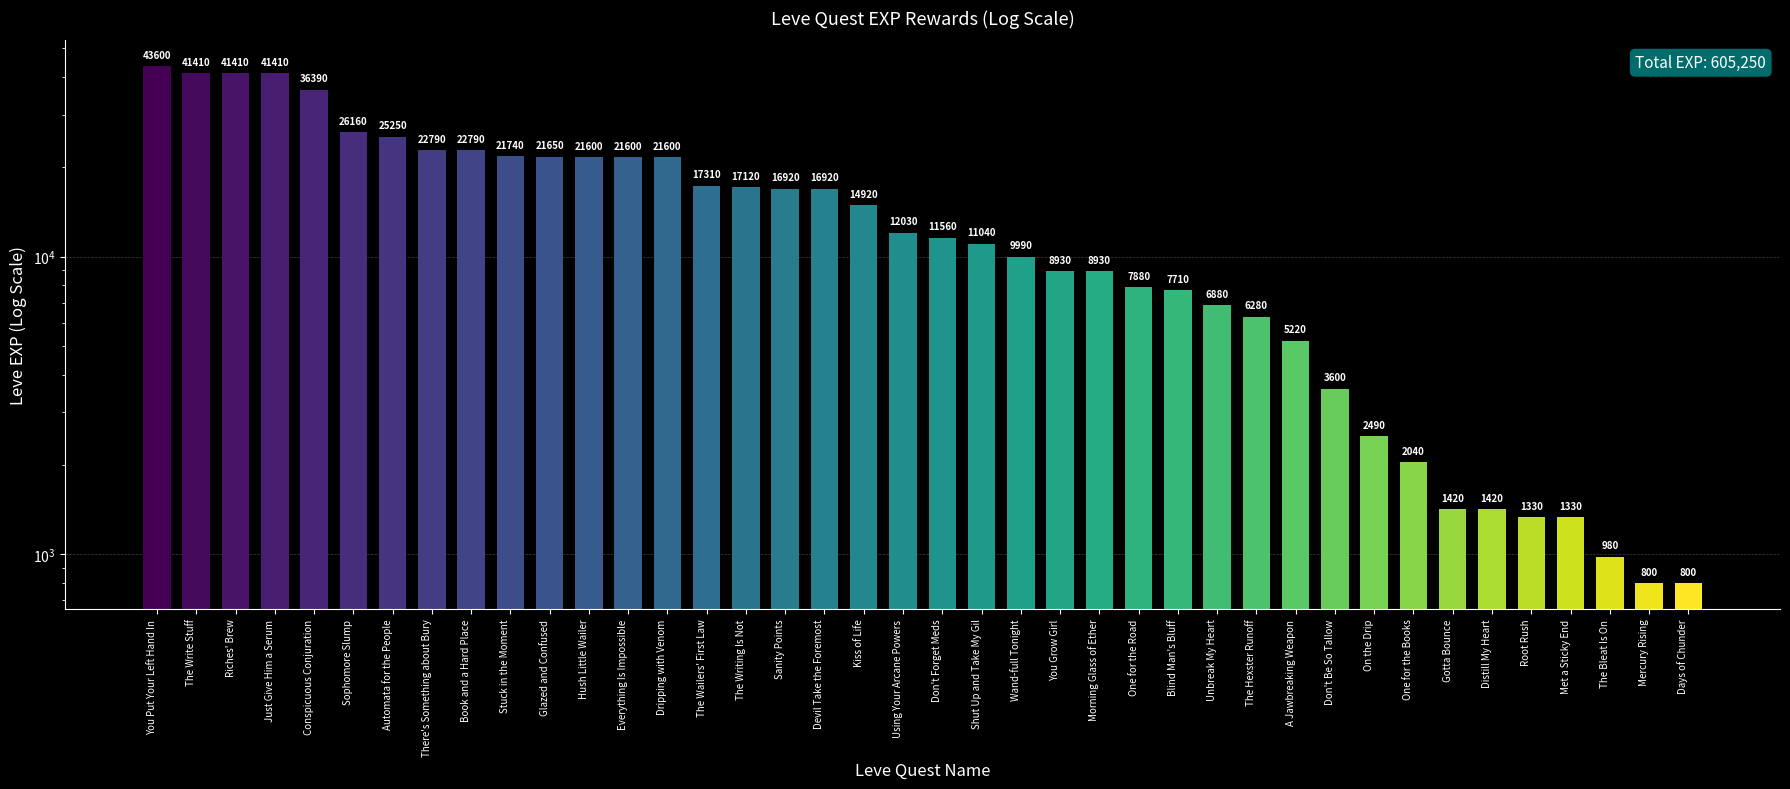

At which category does the chart reach its peak across all series?

You Put Your Left Hand In